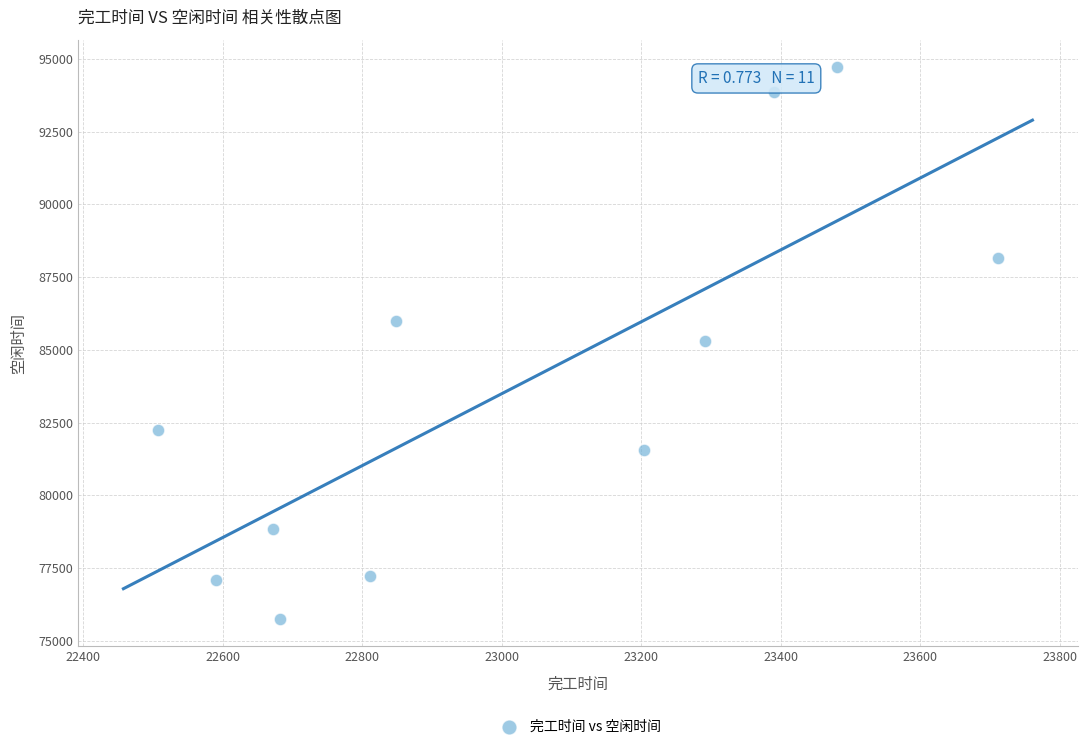

What is the range of Y values (max minus min)?

18947.7